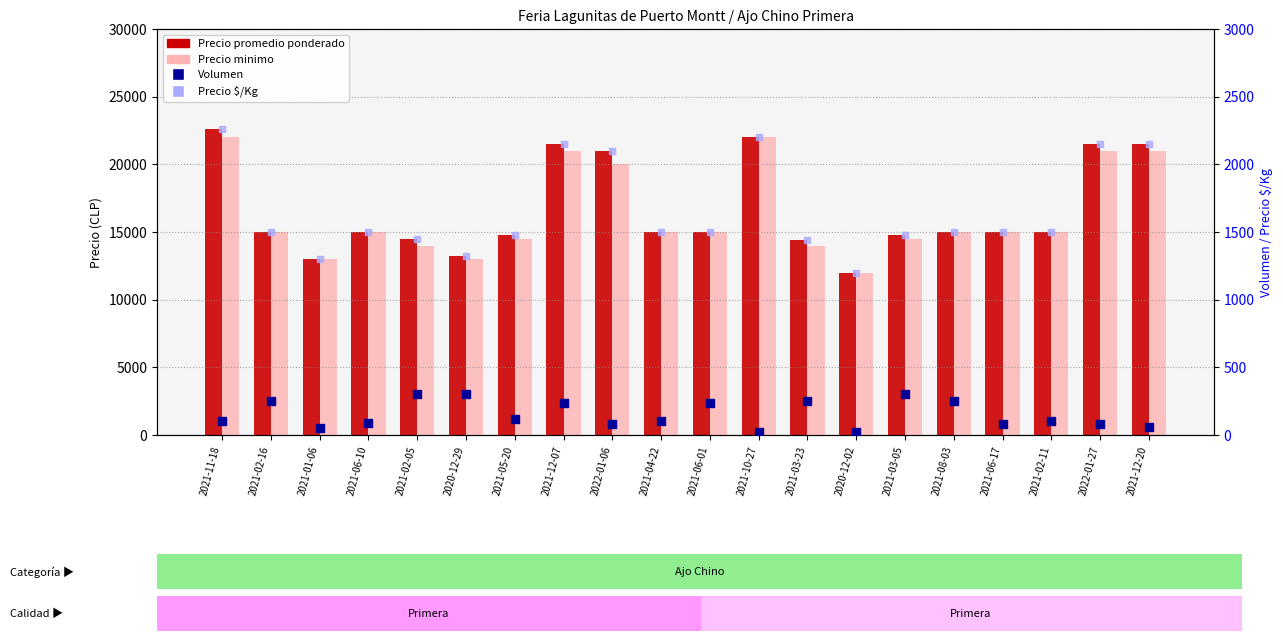

Which series contains the lowest Y value?

Volumen